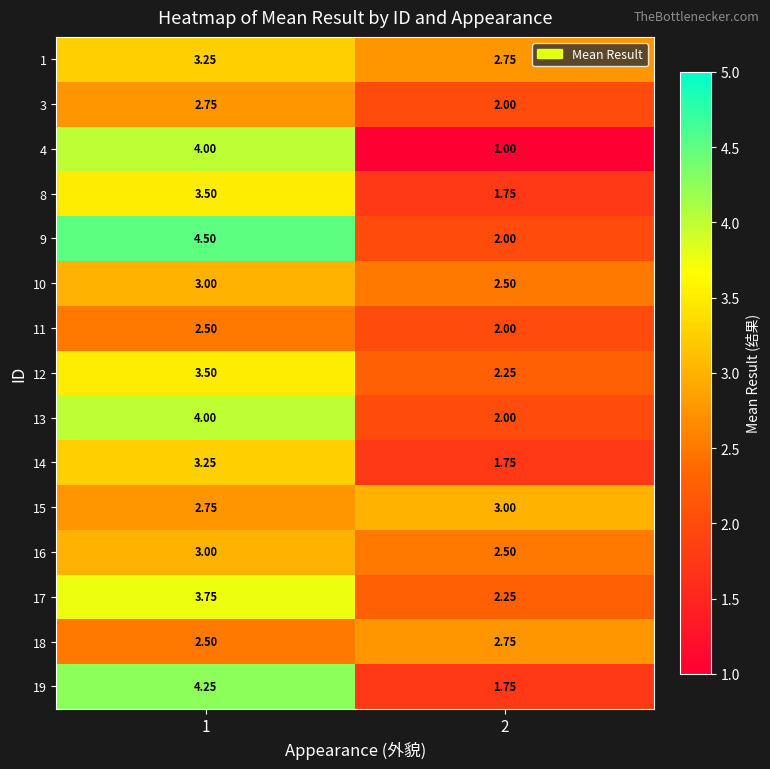

Is the value of 13 at 2 greater than the value of 17 at 2?

No